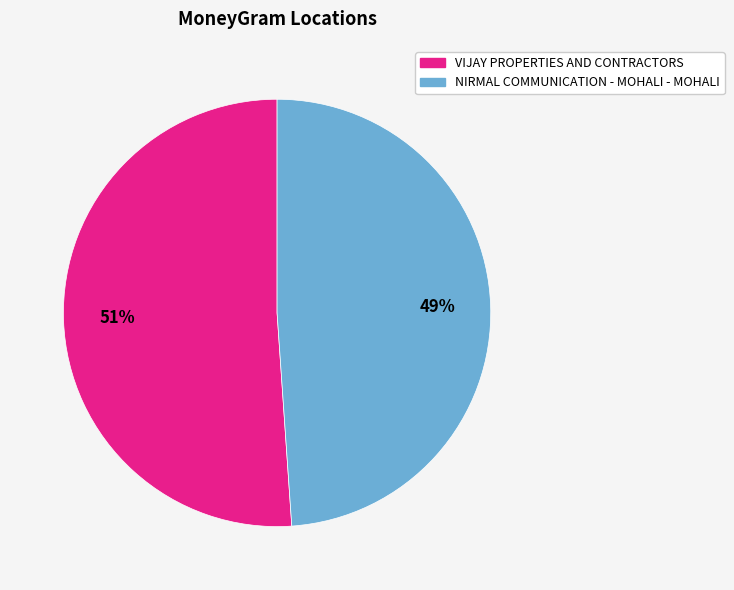

Rank the categories by value from highest to lowest.

VIJAY PROPERTIES AND CONTRACTORS, NIRMAL COMMUNICATION - MOHALI - MOHALI